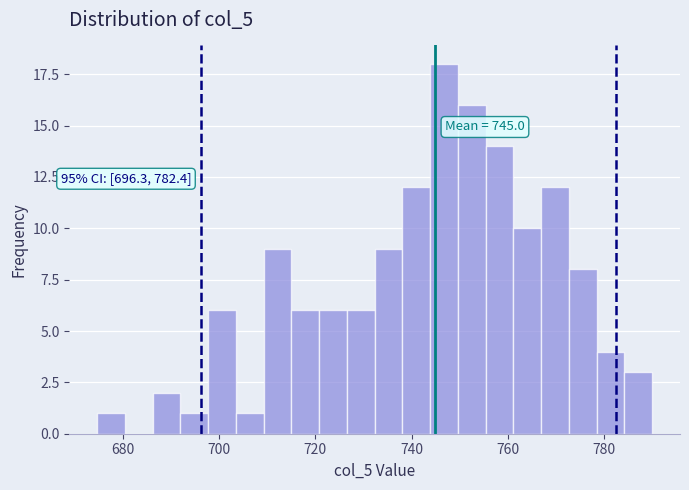

Read against the x-axis, roughly where is the centre of the tallest bar?

746